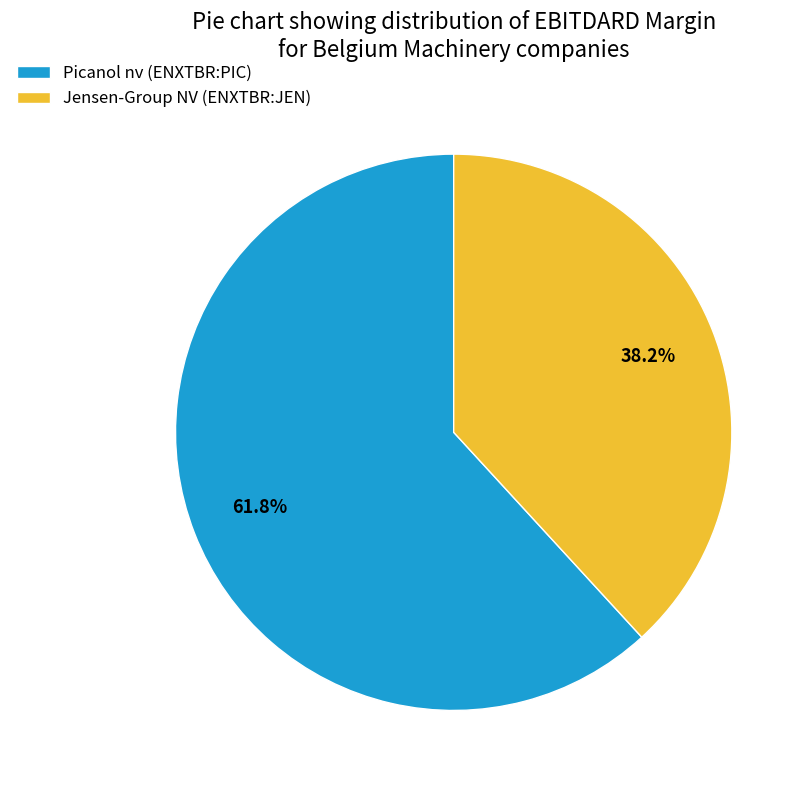

To the nearest percent, what portion does Picanol nv (ENXTBR:PIC) represent?

62%